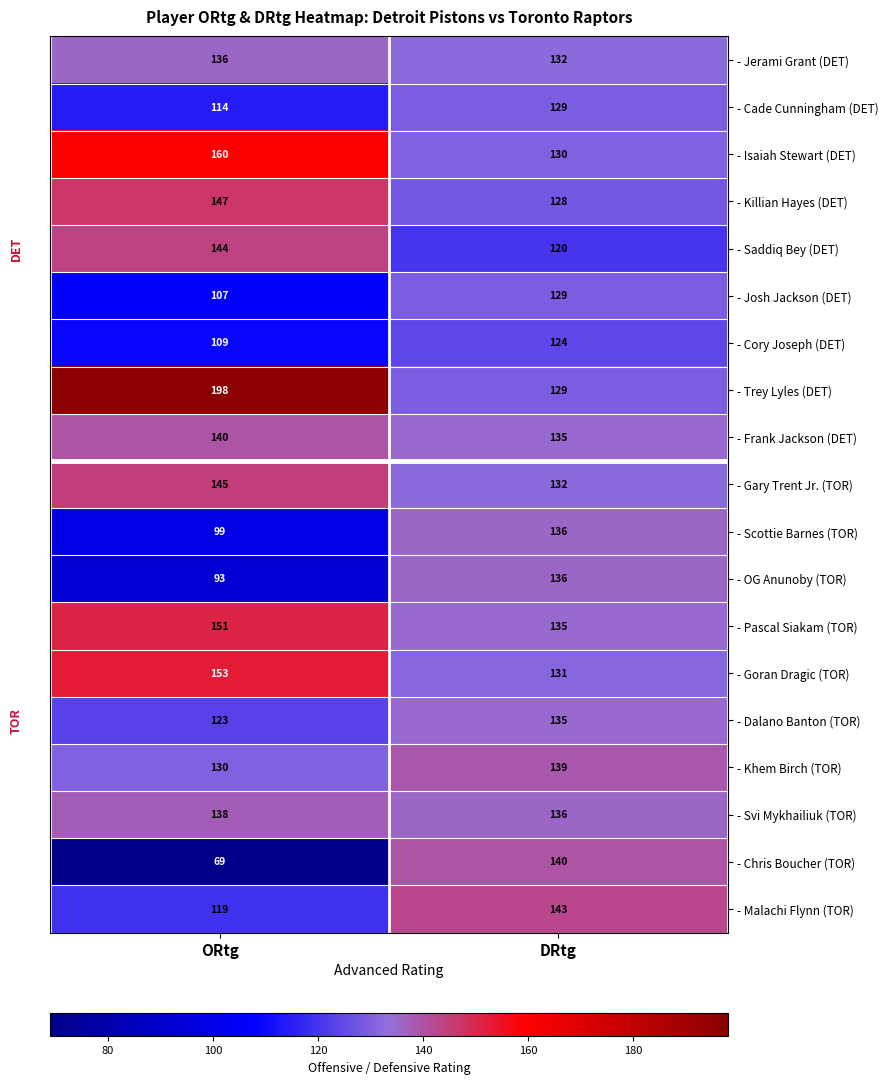

True or false: - Isaiah Stewart (DET) has a value of 193 at DRtg.

False